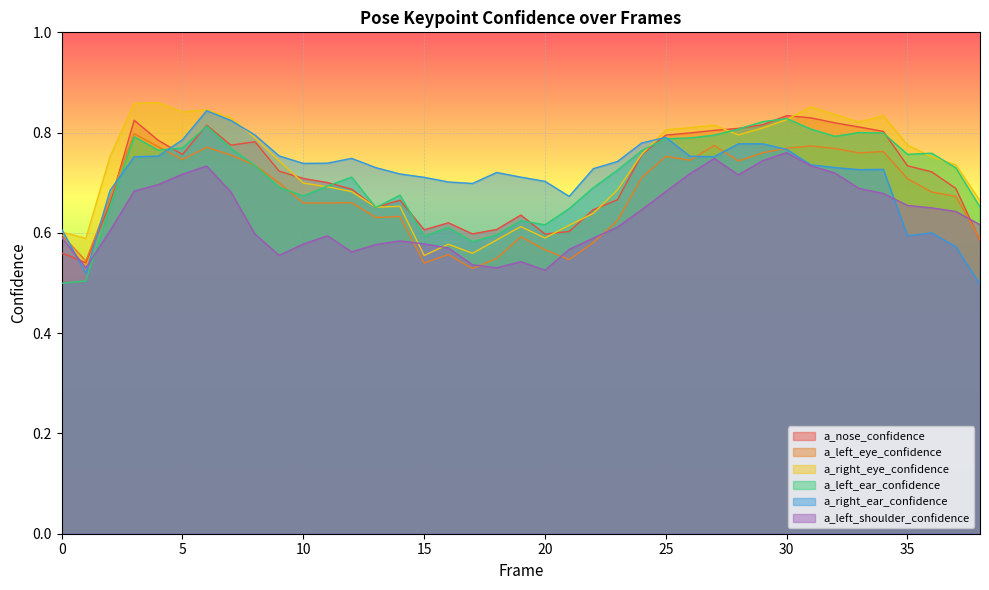

What is the value of the a_left_eye_confidence point at the 23rd from the left?

0.6